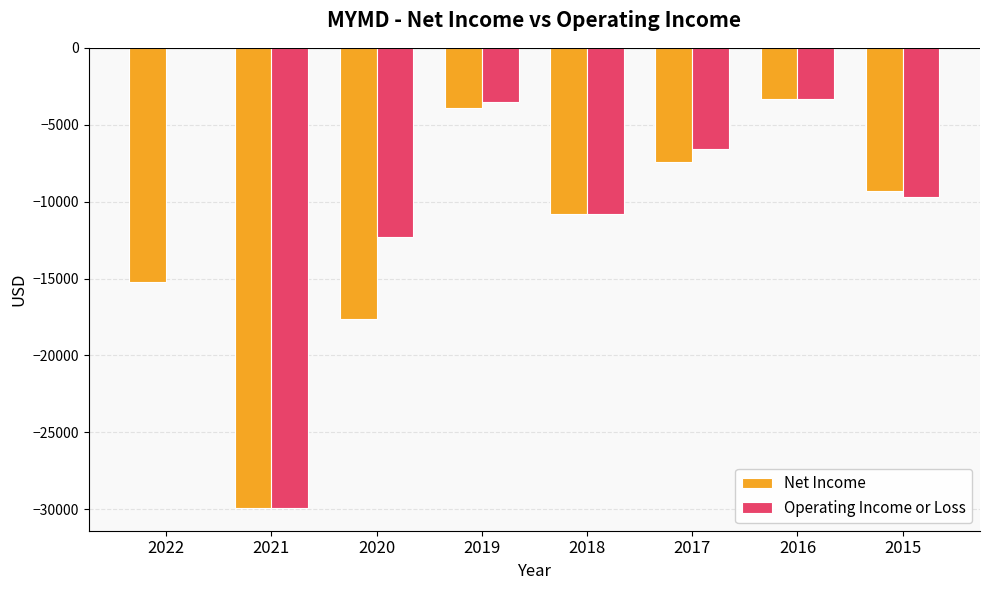

What is the sum of all Operating Income or Loss values?

-76100